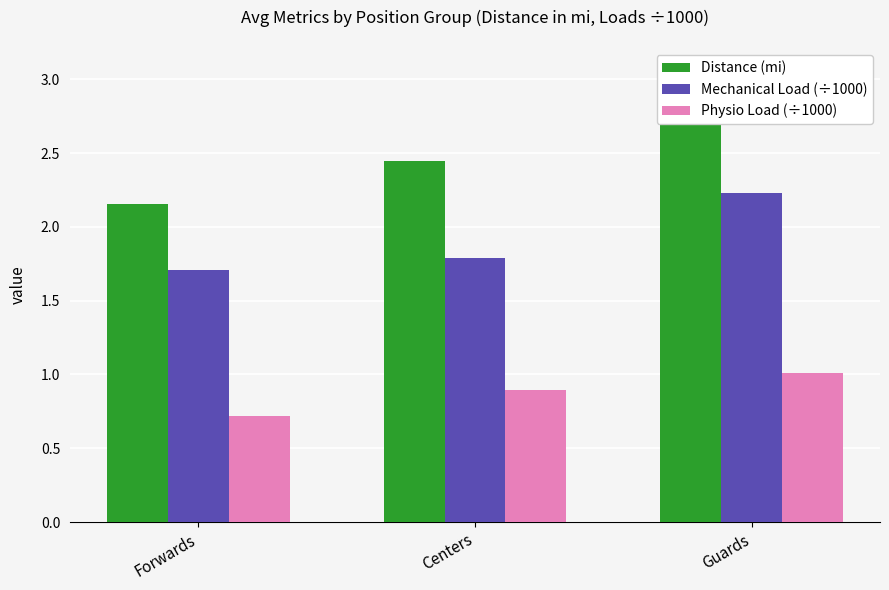

What is the greatest value displayed?

3.1